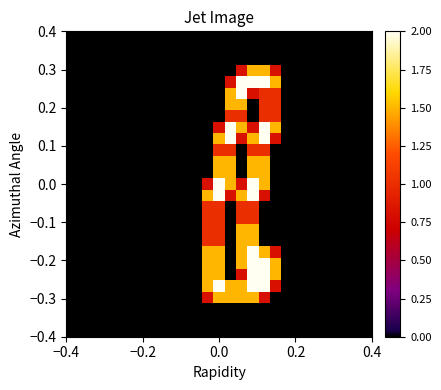

Count the number of categories in the chart.

27